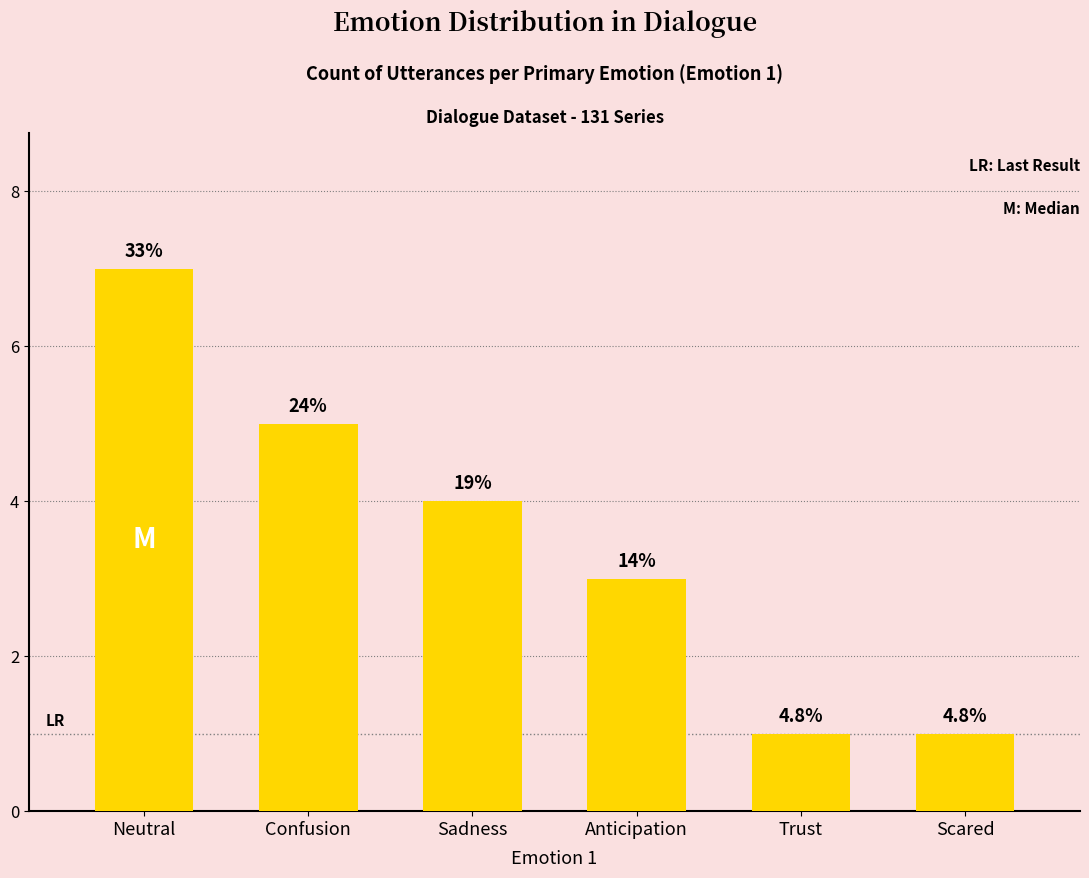

What is the minimum value shown in the chart?

1